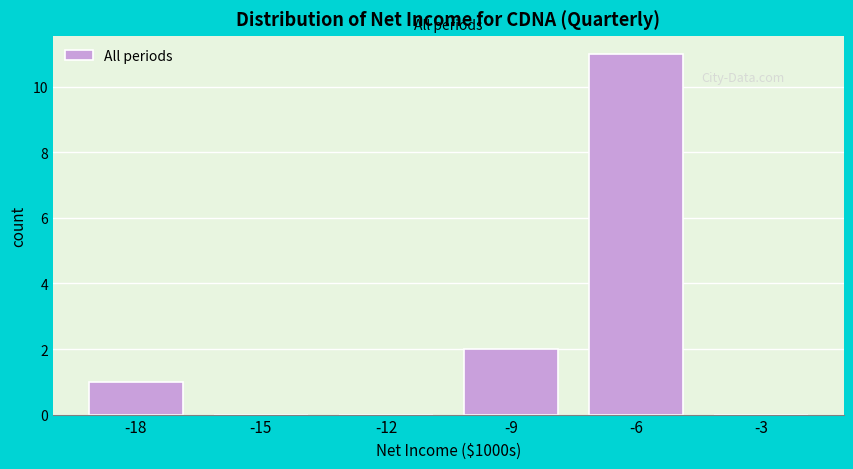

Reading right to left, list all the values displayed in this chart.

-3=0	-6=11	-9=2	-12=0	-15=0	-18=1